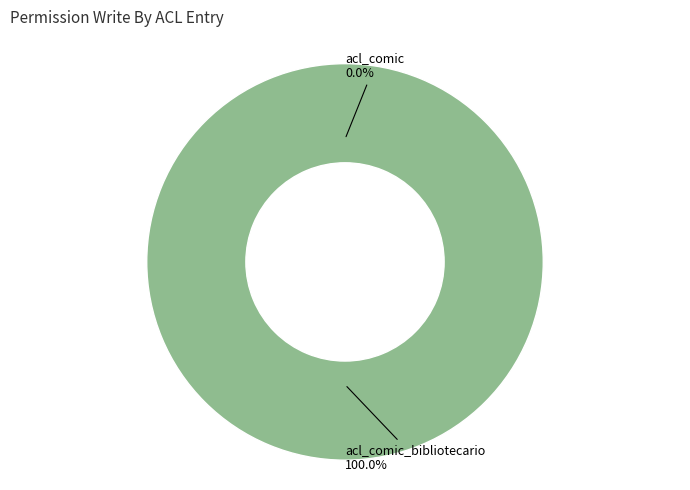

How many segments does this pie chart have?

2